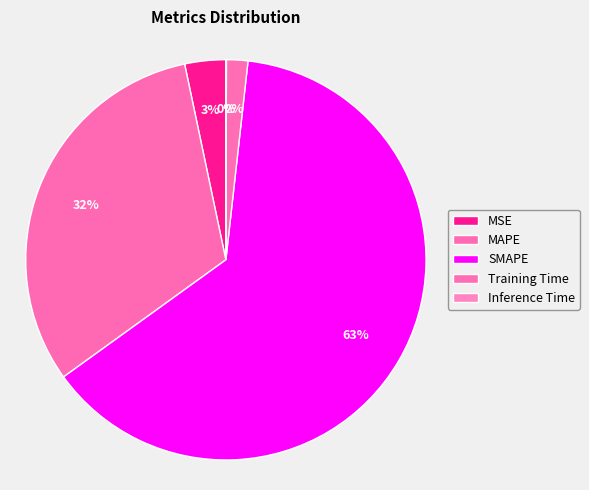

Combined, what portion of the pie is MAPE and Training Time?

33.4%